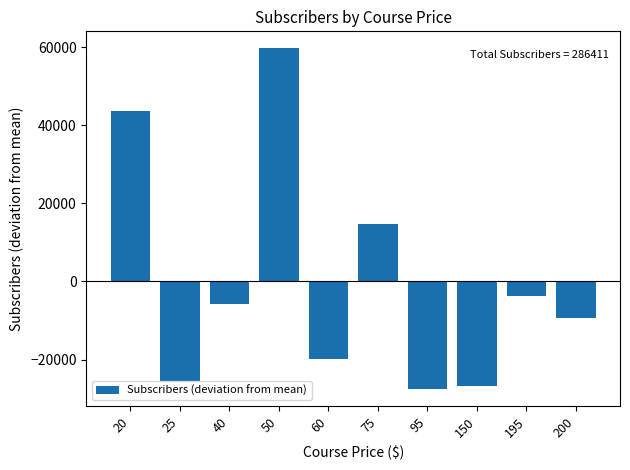

What is the greatest value displayed?

59757.9